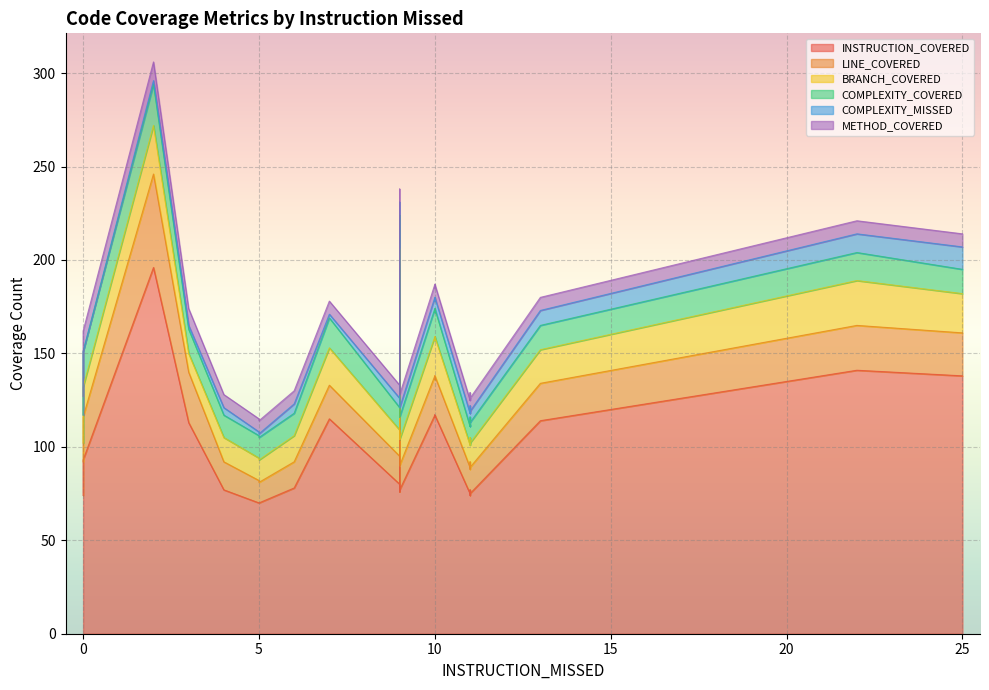

True or false: COMPLEXITY_MISSED and BRANCH_COVERED intersect in this chart.

False